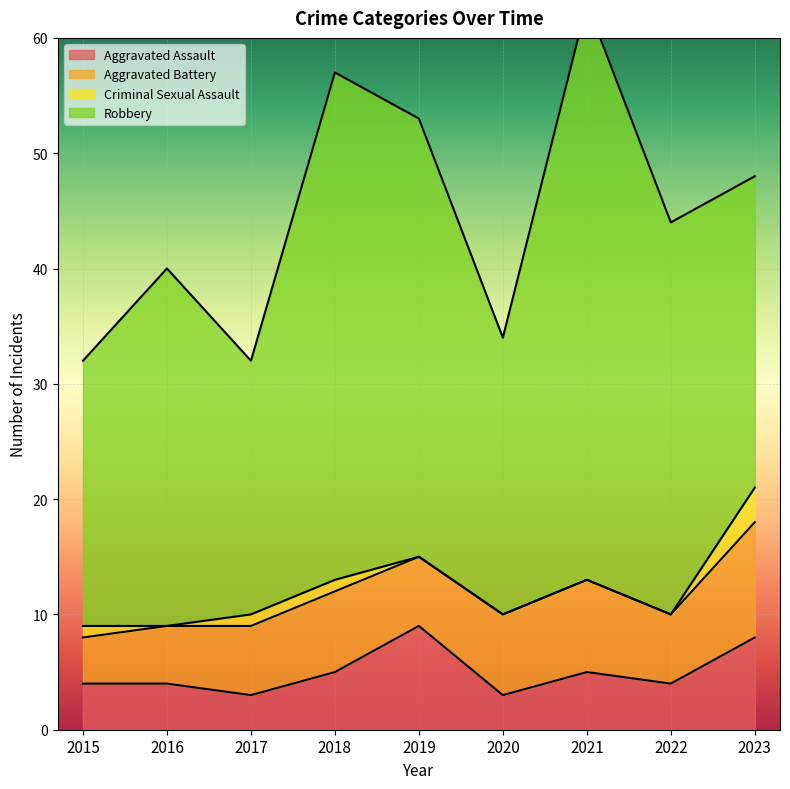

What is the maximum value for Aggravated Assault?

9